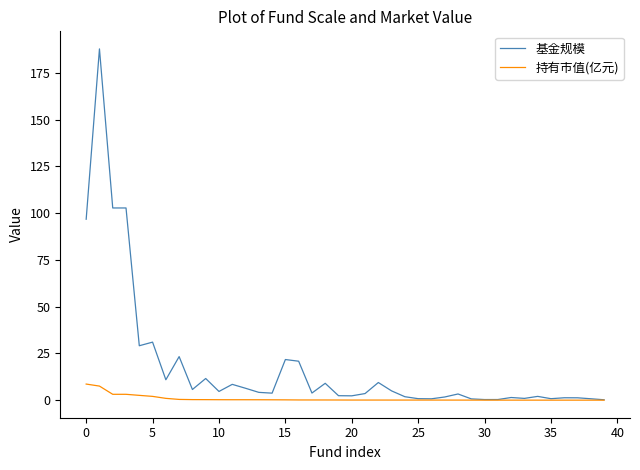

List the series in order of their overall mean, lowest first.

持有市值(亿元), 基金规模